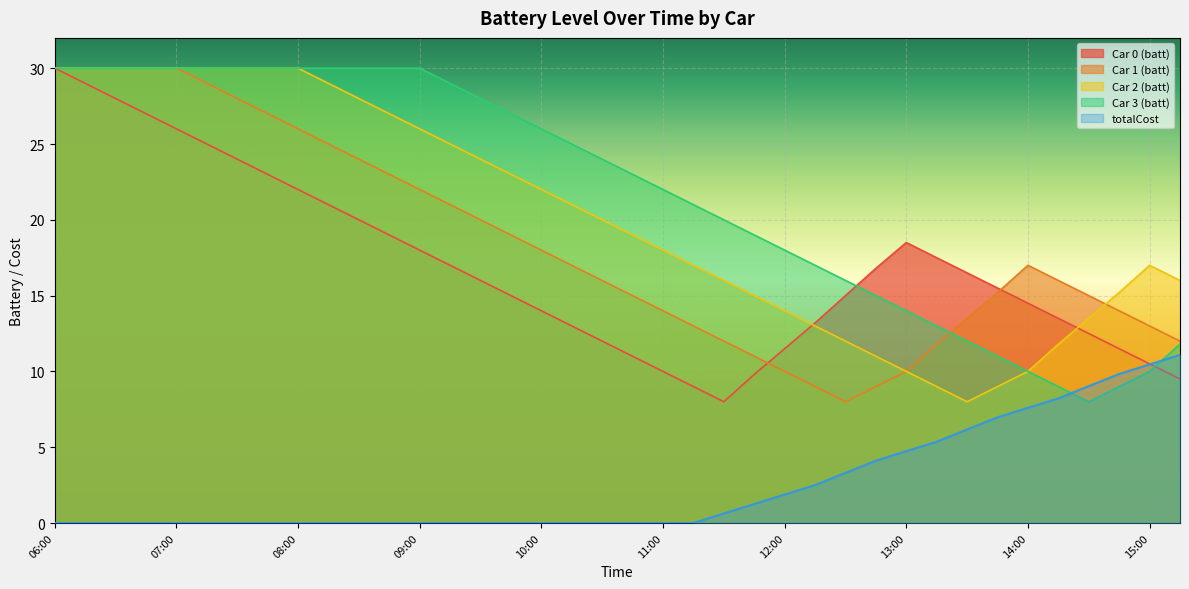

What is the value of the Car 3 (batt) point at the 16th from the left?

27.0